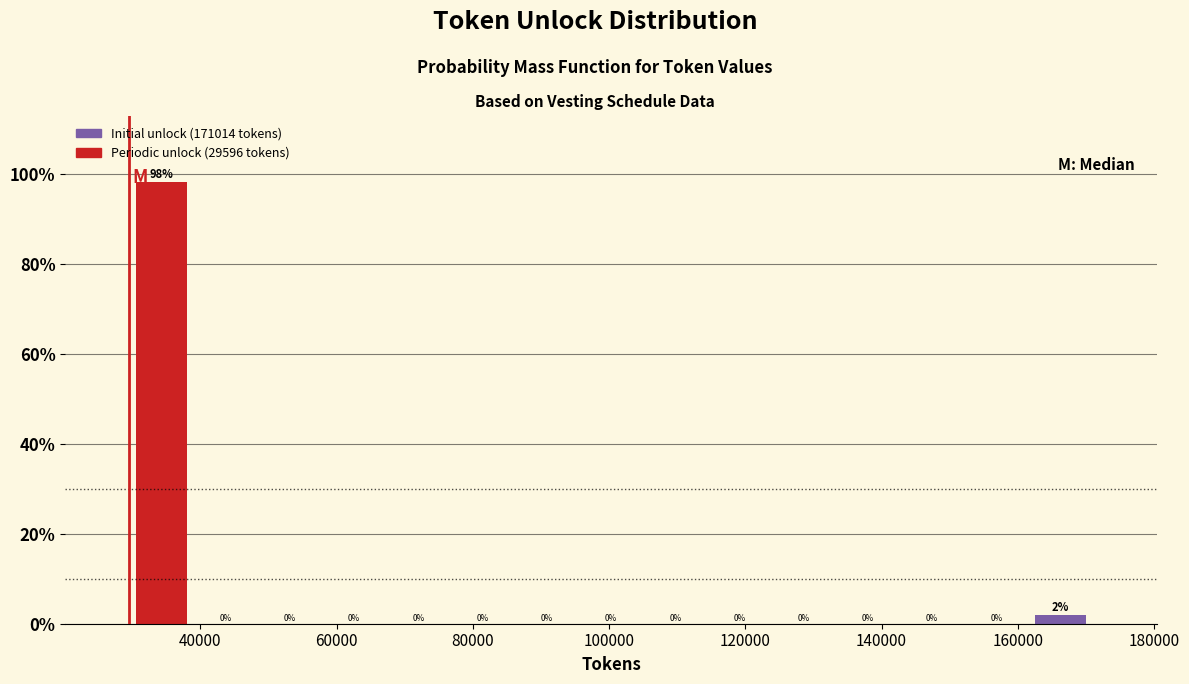

Over which range of the x-axis is the bar tallest?

30000 to 40000